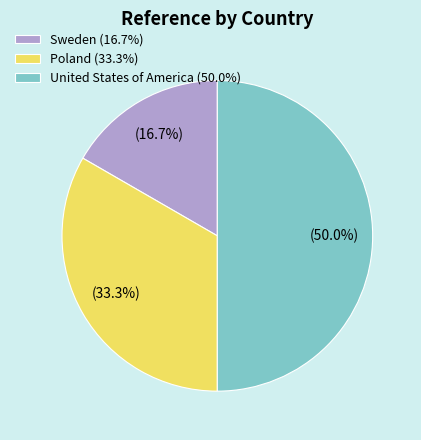

Count the number of slices in the pie.

3